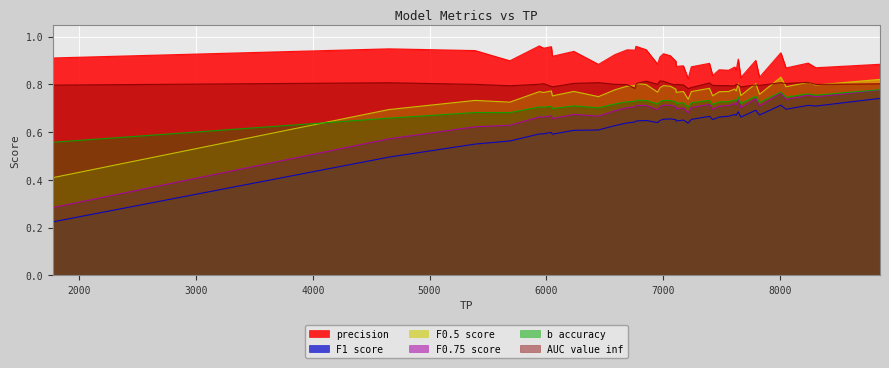

Does the chart display data point markers on the line(s)?

No